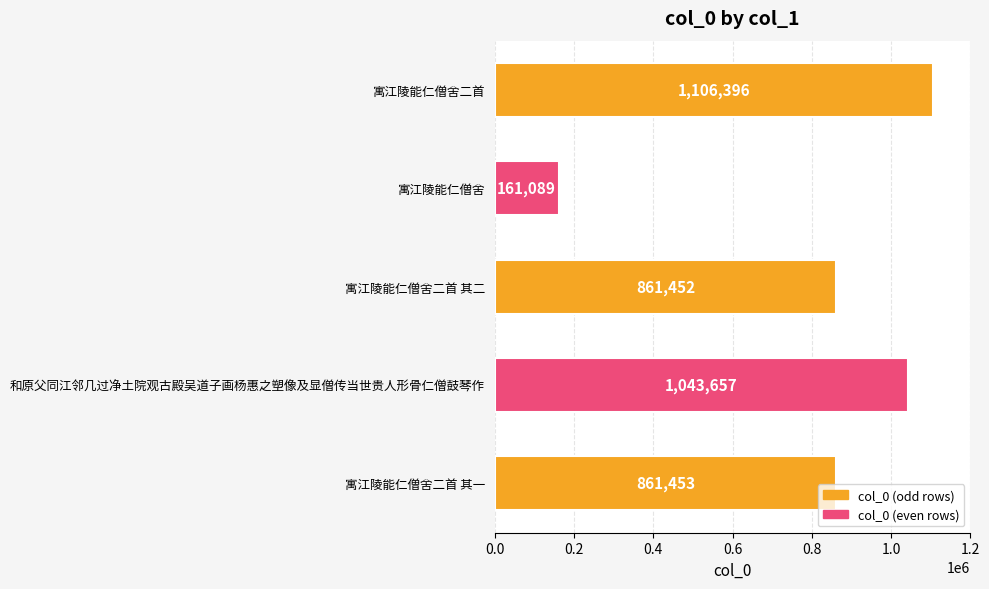

Reading top to bottom, transcribe all the data shown in this chart.

寓江陵能仁僧舍二首=1106396	寓江陵能仁僧舍=161089	寓江陵能仁僧舍二首 其二=861452	和原父同江邻几过净土院观古殿吴道子画杨惠之塑像及显僧传当世贵人形骨仁僧鼓琴作=1043657	寓江陵能仁僧舍二首 其一=861453